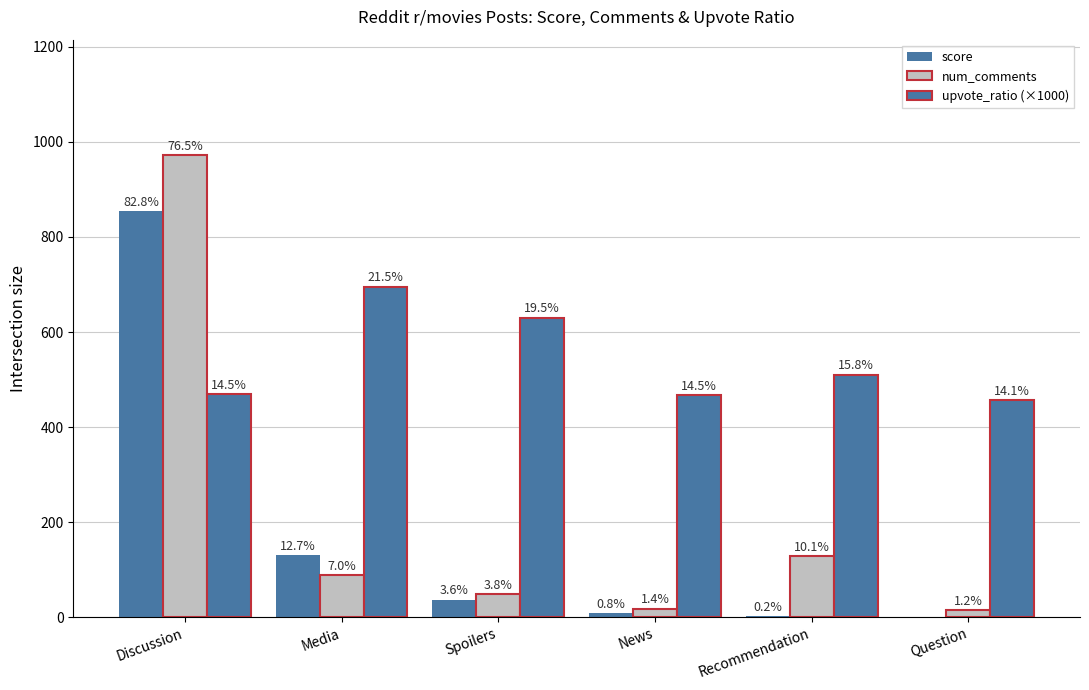

True or false: score has a value of 15.3 at Spoilers.

False